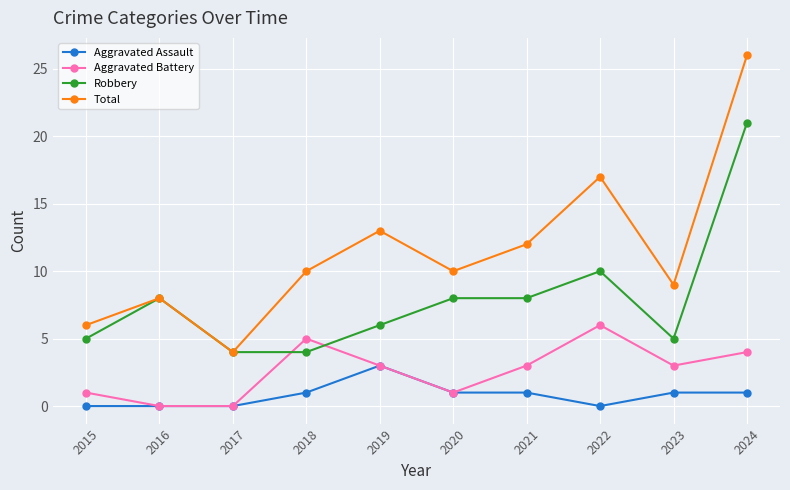

List the series in order of their peak value, lowest first.

Aggravated Assault, Aggravated Battery, Robbery, Total